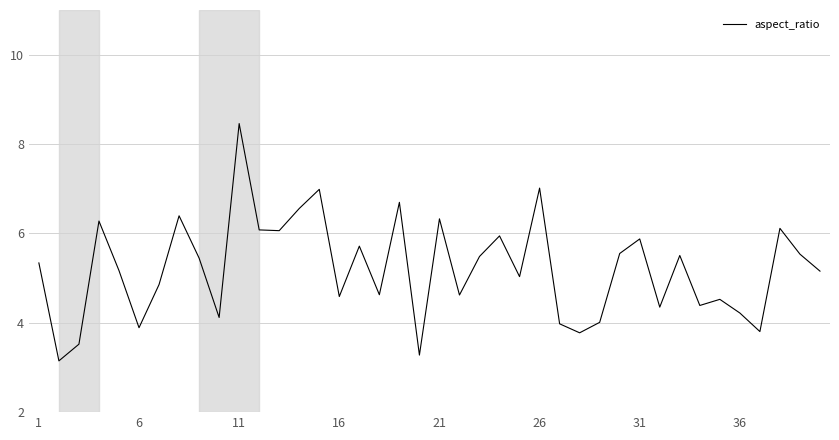

How many lines are shown in the chart?

1